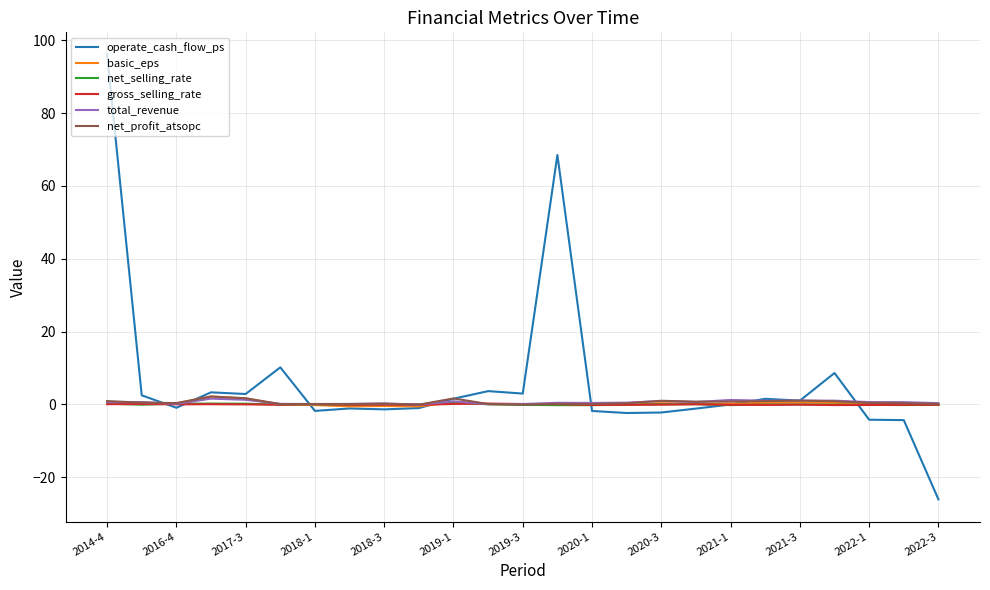

Which series has the largest total across all categories?

operate_cash_flow_ps